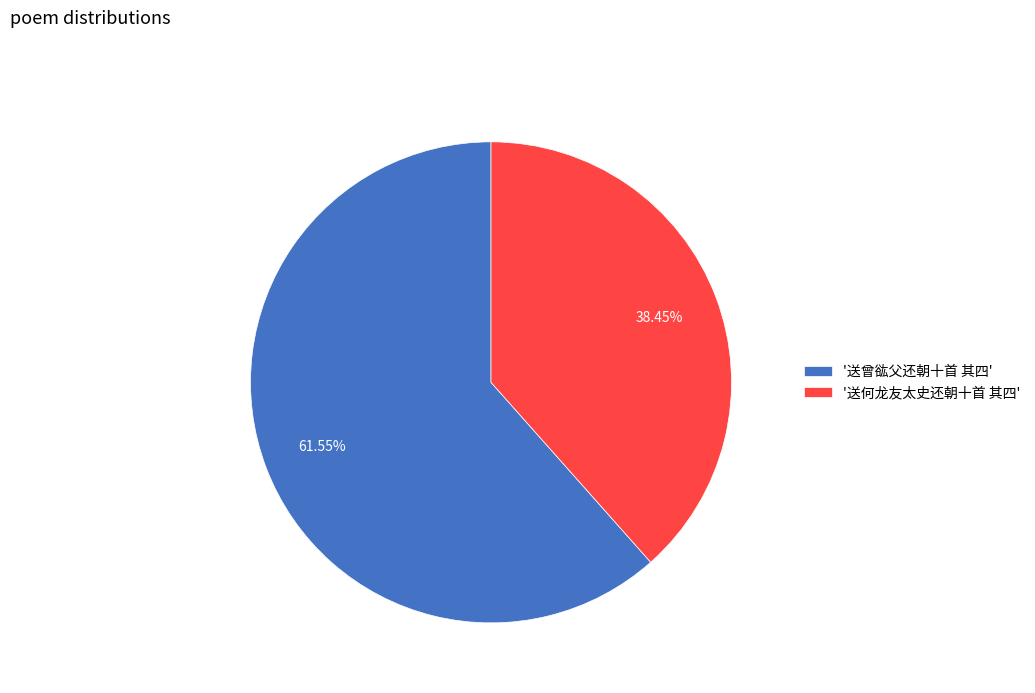

Count the number of slices in the pie.

2